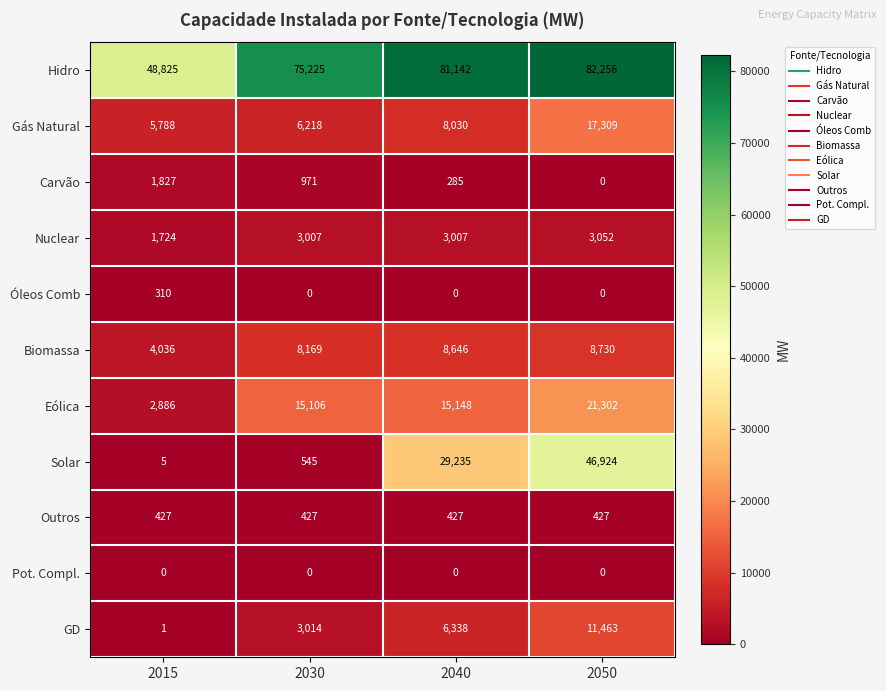

Is it true that Gás Natural equals 3642 at 2015?

False